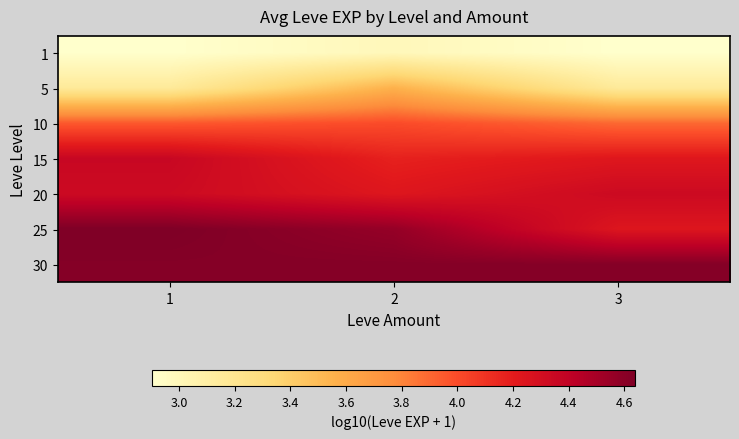

Which has a higher value, 2 or 3?

2